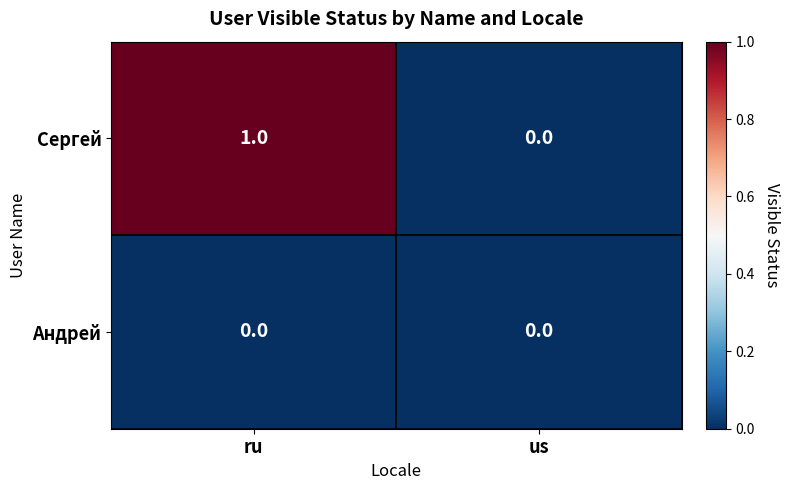

What is the total value across all series at ru?

1